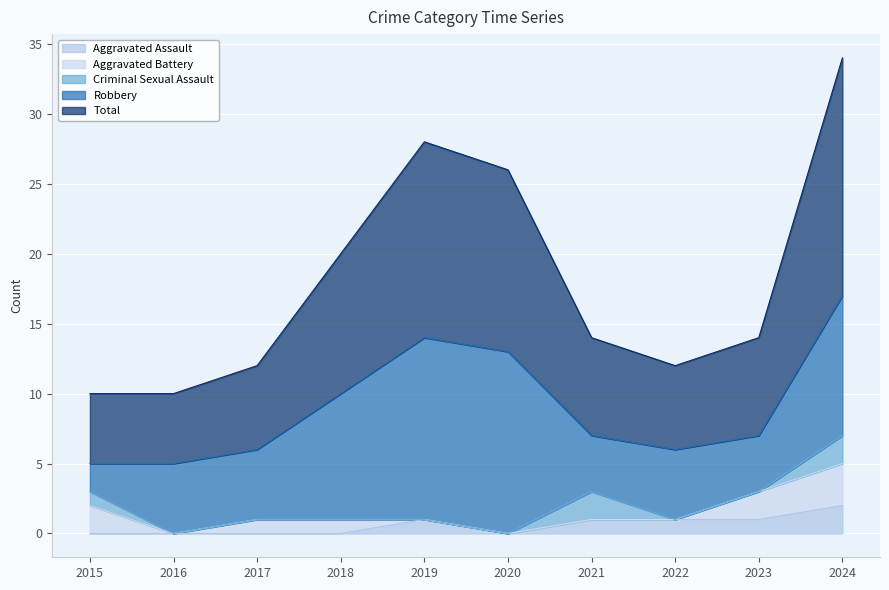

How many lines are shown in the chart?

5